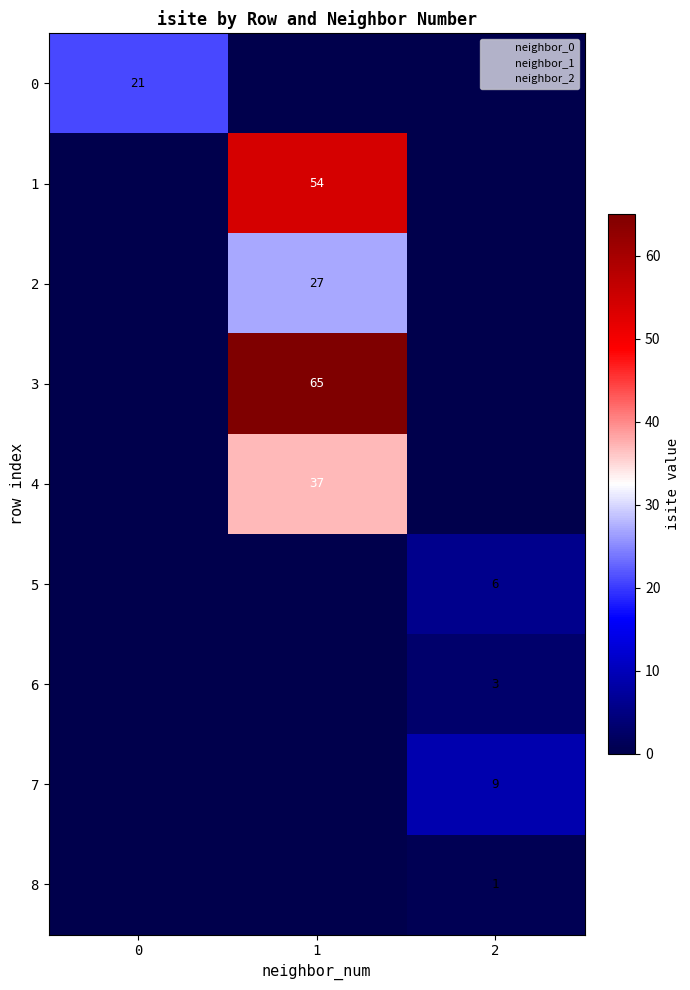

The 1 series shows 54 at 1. True or false?

True